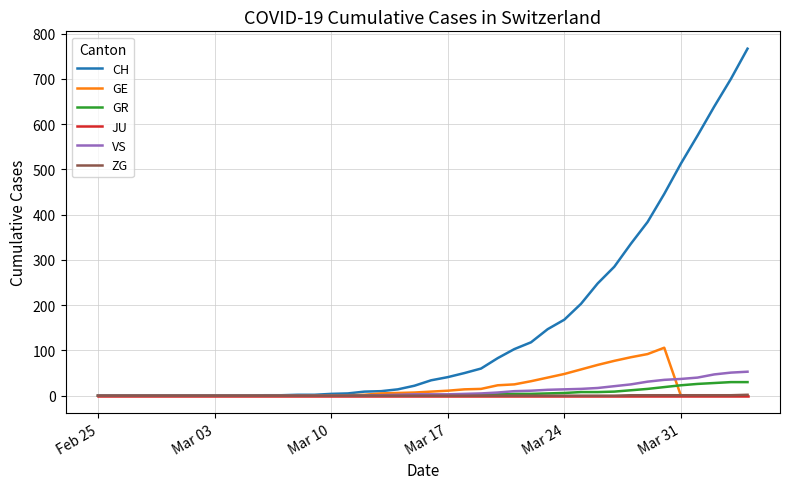

Which series has the widest spread of values?

CH